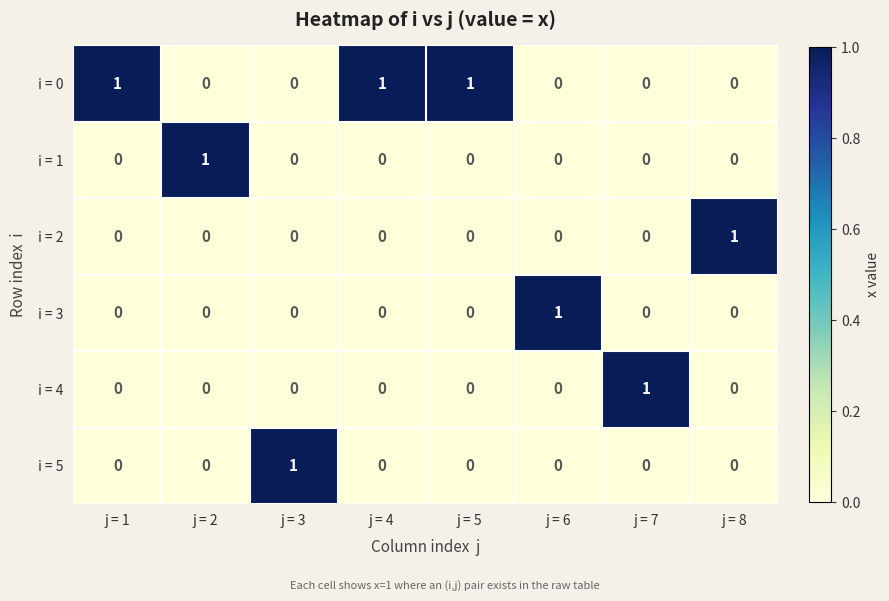

Which series has the largest total across all categories?

i = 0